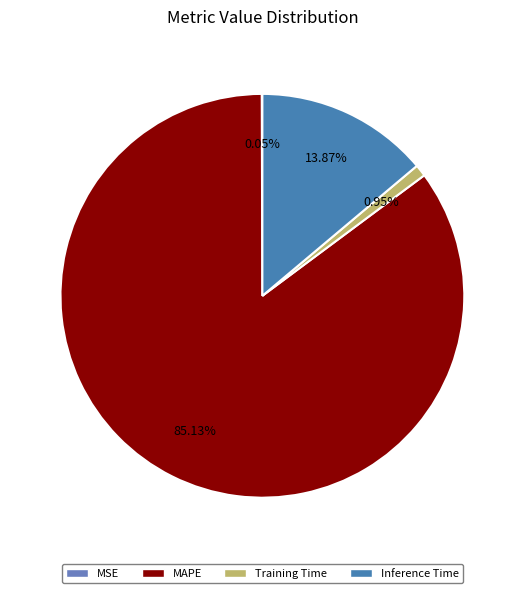

To the nearest percent, what portion does Inference Time represent?

14%